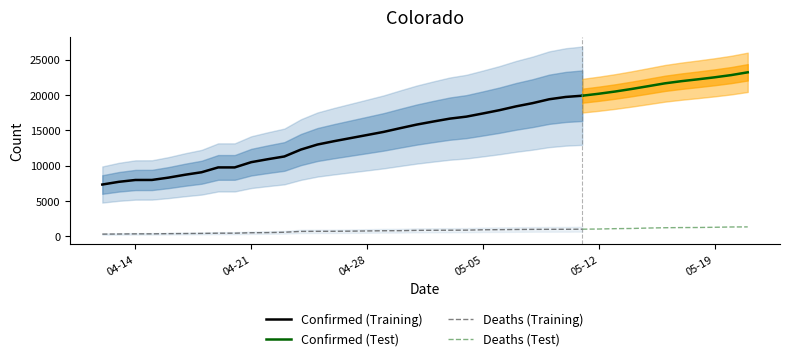

Rank the series by their maximum value, from highest to lowest.

Confirmed, Deaths